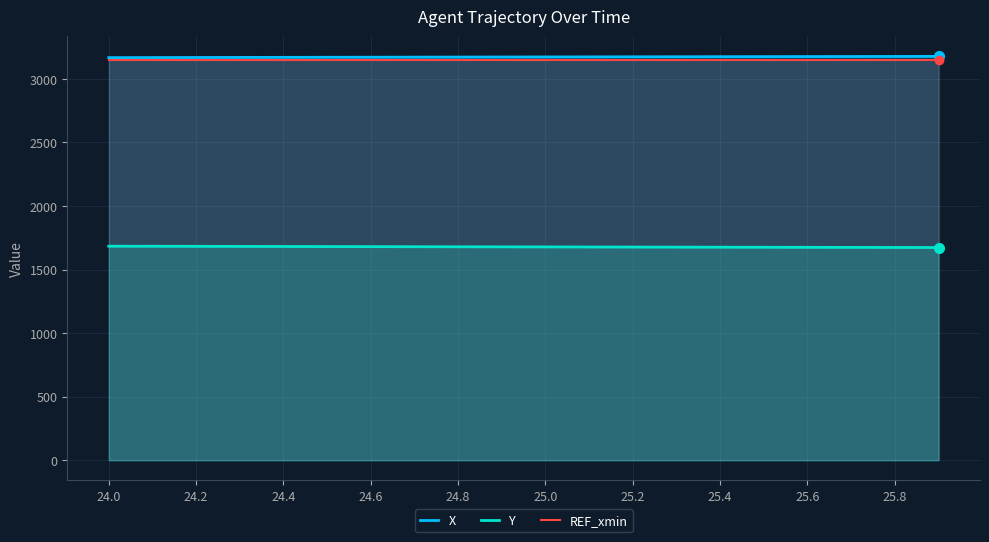

True or false: Y and X cross at least once.

False